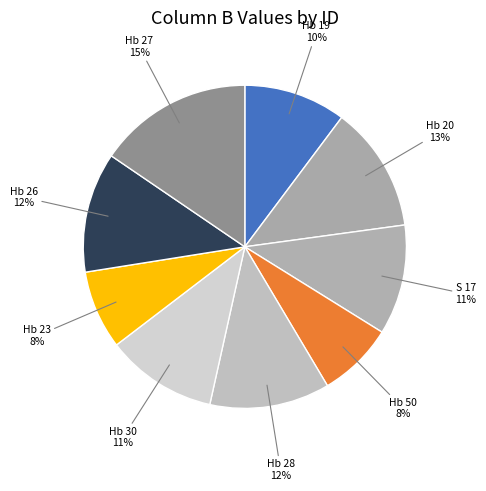

How many segments does this pie chart have?

9